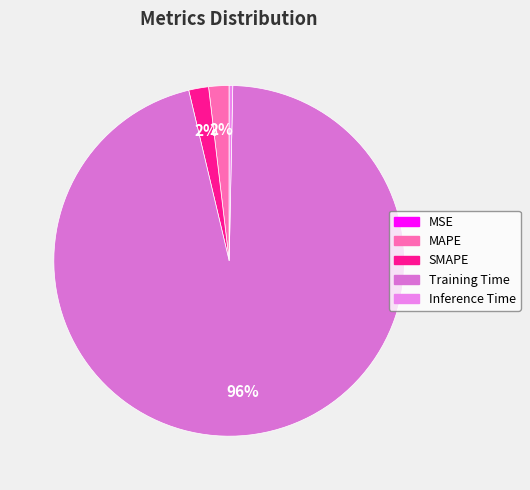

What is the smallest slice in the pie chart?

MSE